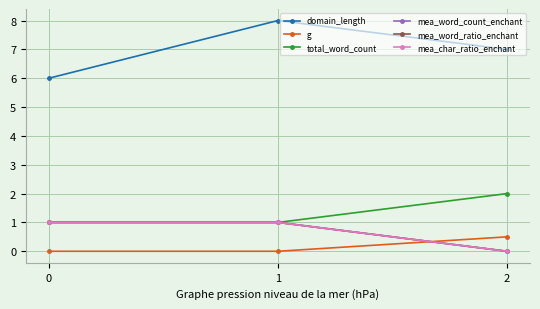

Does the chart have visible grid lines?

Yes